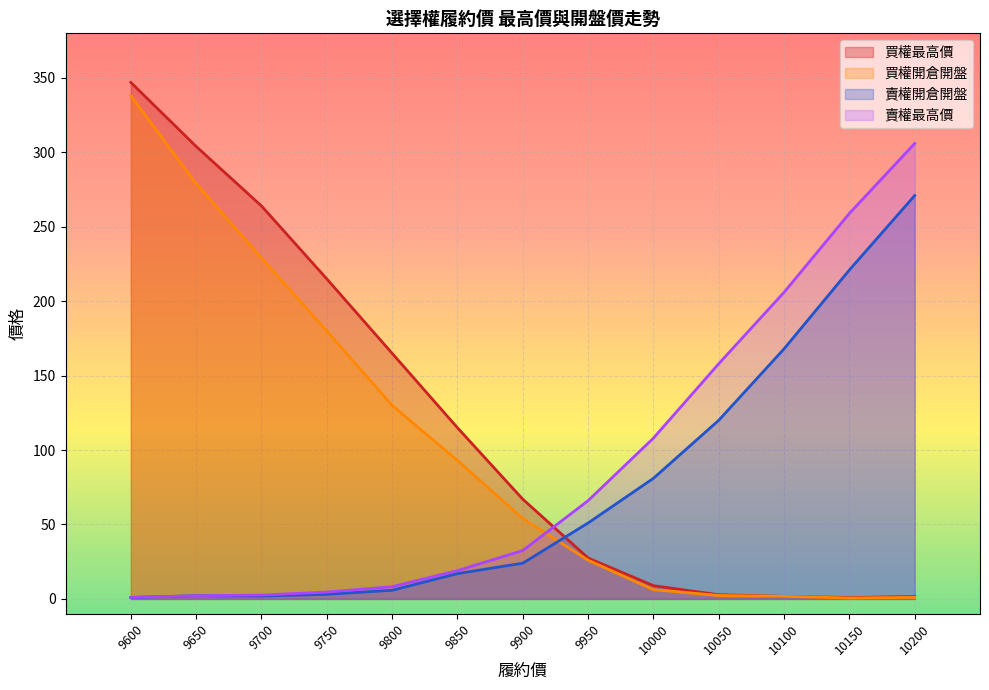

How many data points in 買權最高價 are less than 67?

6